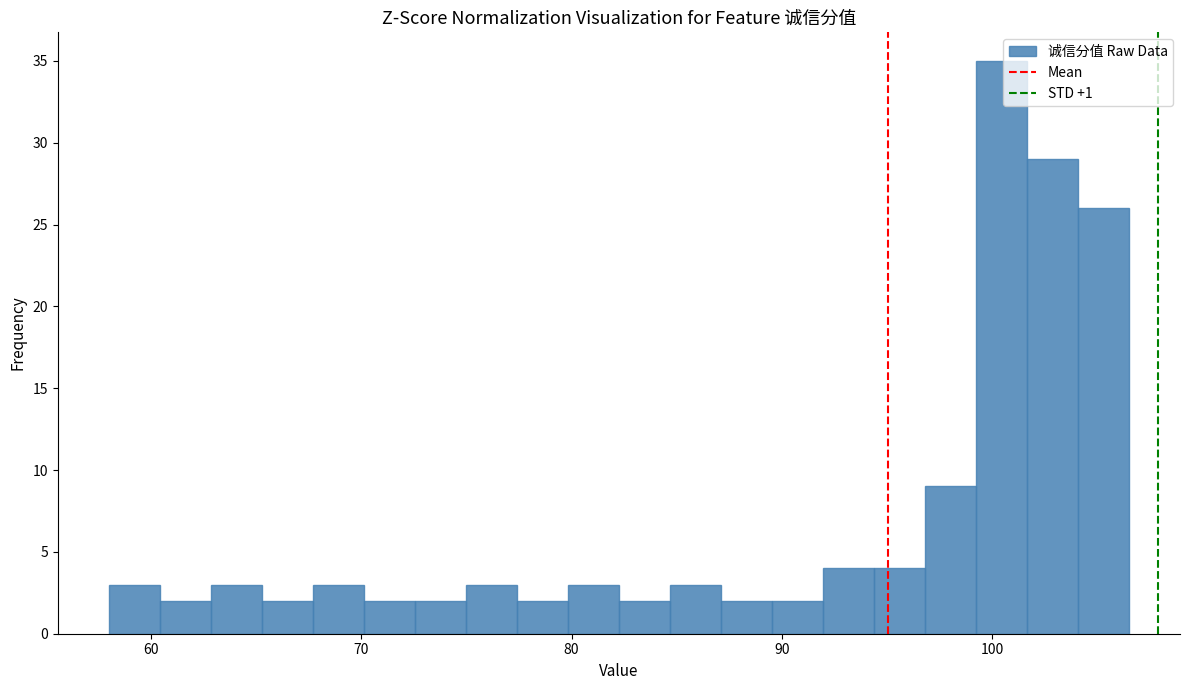

Around what value on the x-axis is the tallest bar? Give the approximate position of its centre, as read against the axis.

100